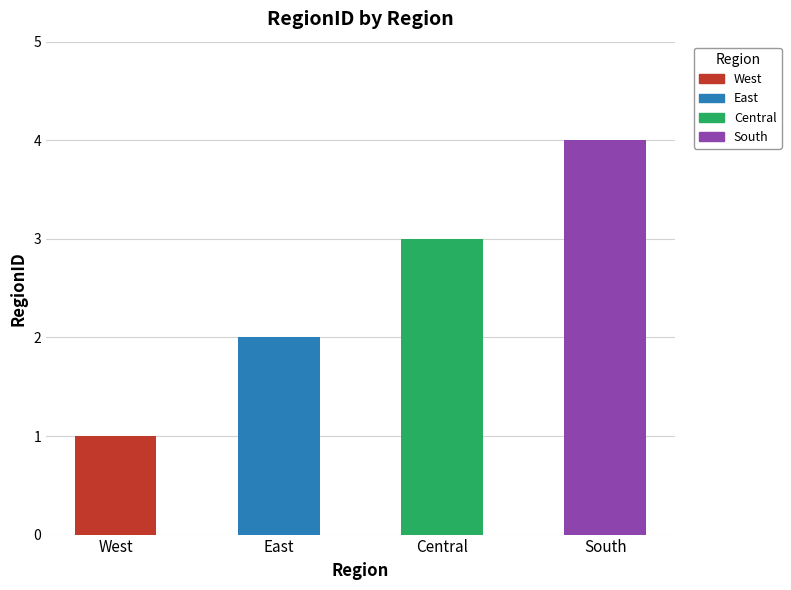

How many distinct data groups are displayed?

1